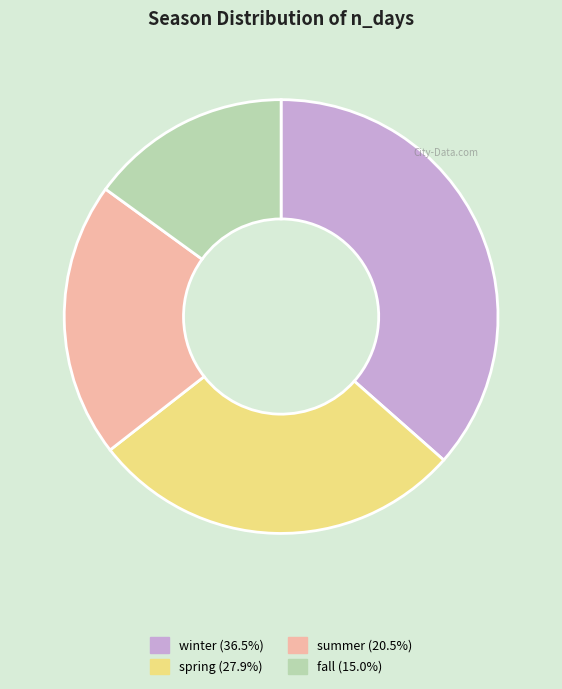

Is there a majority slice in this chart?

No